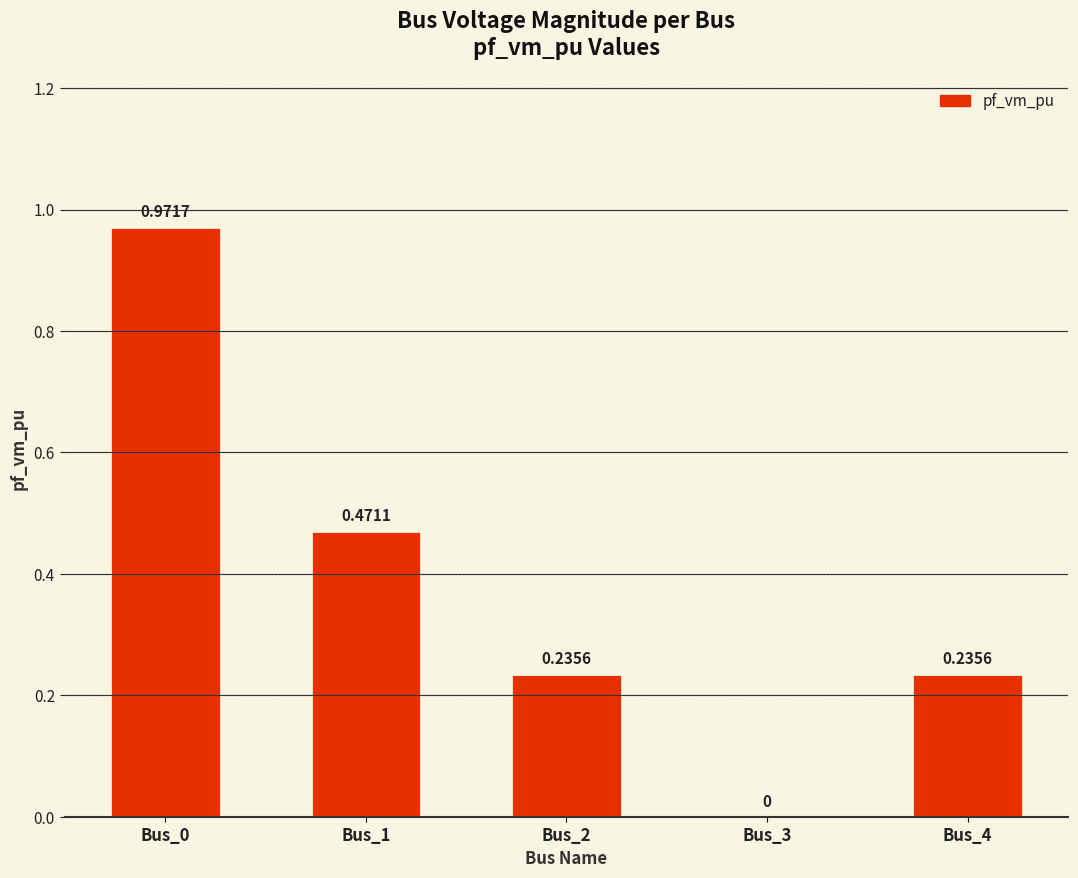

What is the sum of the values at Bus_1 and Bus_4?

0.7